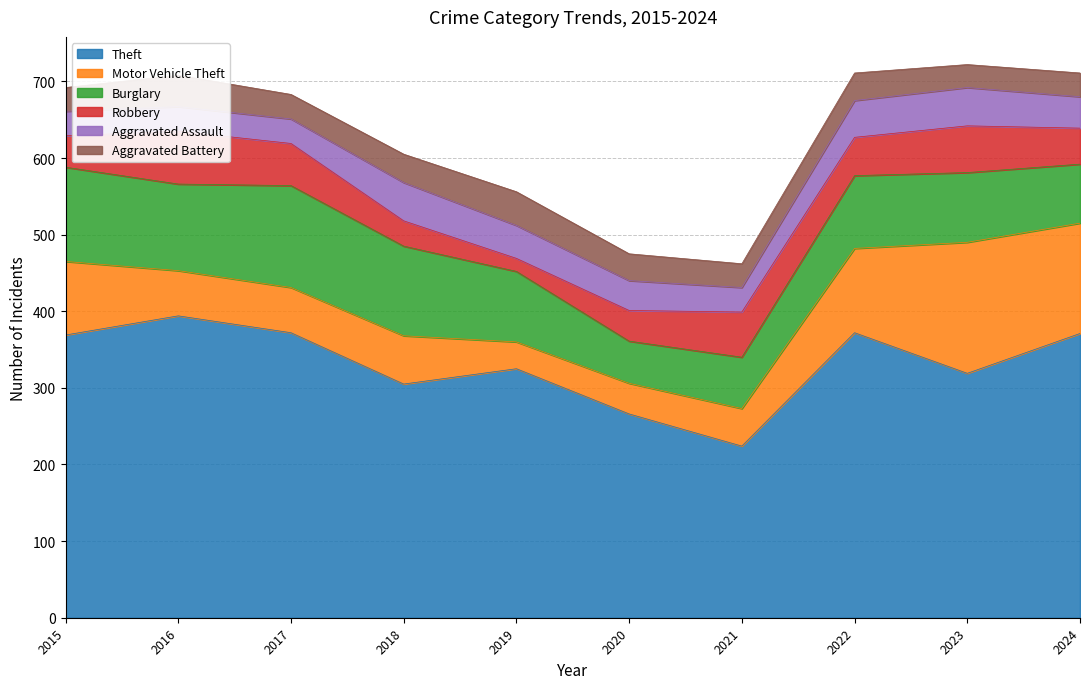

Where do Aggravated Battery and Aggravated Assault first cross each other?

2015 and 2016